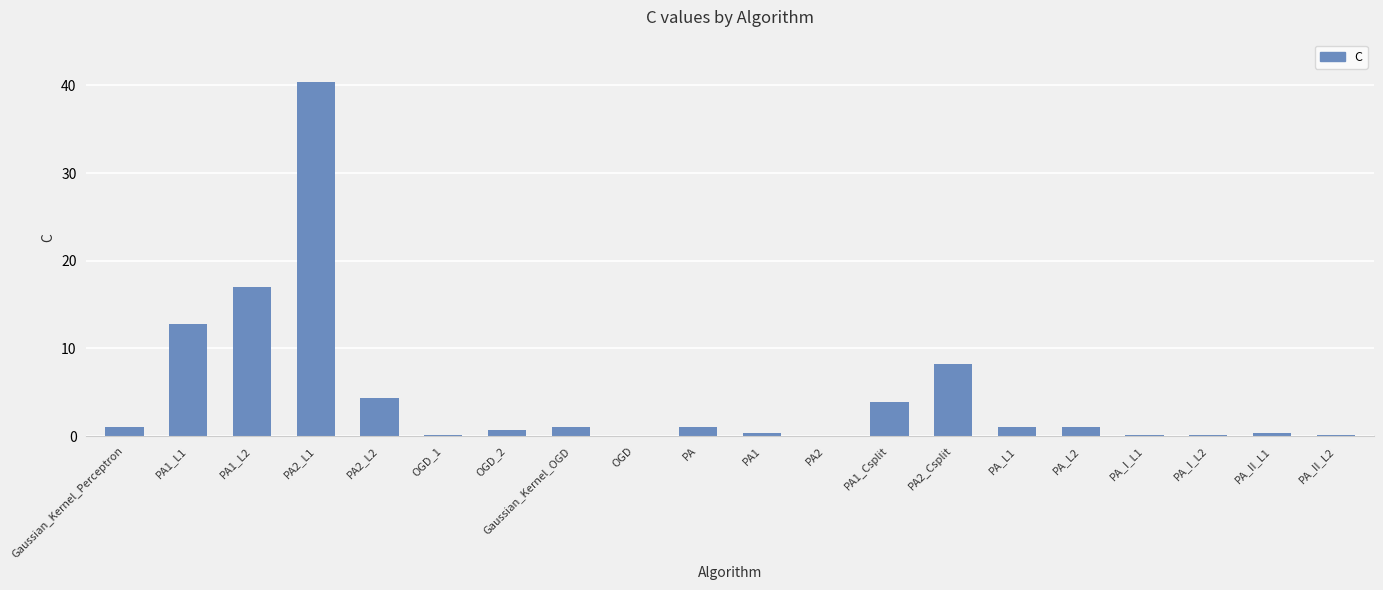

Reading left to right, transcribe all the data shown in this chart.

Gaussian_Kernel_Perceptron=1.0	PA1_L1=12.8	PA1_L2=17.0	PA2_L1=40.4	PA2_L2=4.4	OGD_1=0.1	OGD_2=0.7	Gaussian_Kernel_OGD=1.0	OGD=0.1	PA=1.0	PA1=0.3	PA2=0.1	PA1_Csplit=3.9	PA2_Csplit=8.2	PA_L1=1.0	PA_L2=1.0	PA_I_L1=0.1	PA_I_L2=0.1	PA_II_L1=0.3	PA_II_L2=0.1